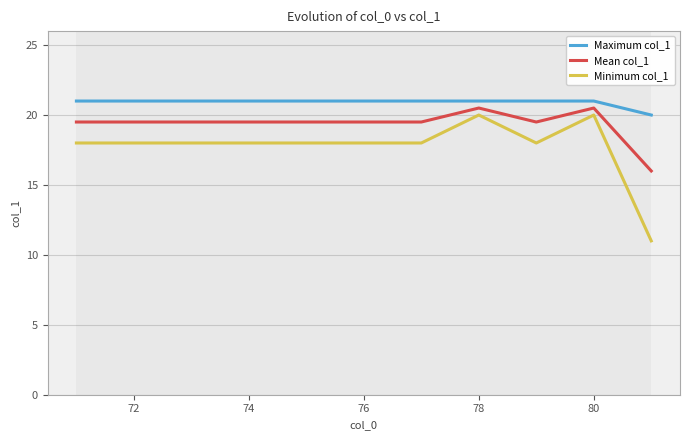

Reading left to right, extract all data points from this chart.

Maximum col_1: 21.0	21.0	21.0	21.0	21.0	21.0	21.0	21.0	21.0	21.0	20.0
Mean col_1: 19.5	19.5	19.5	19.5	19.5	19.5	19.5	20.5	19.5	20.5	16.0
Minimum col_1: 18.0	18.0	18.0	18.0	18.0	18.0	18.0	20.0	18.0	20.0	11.0